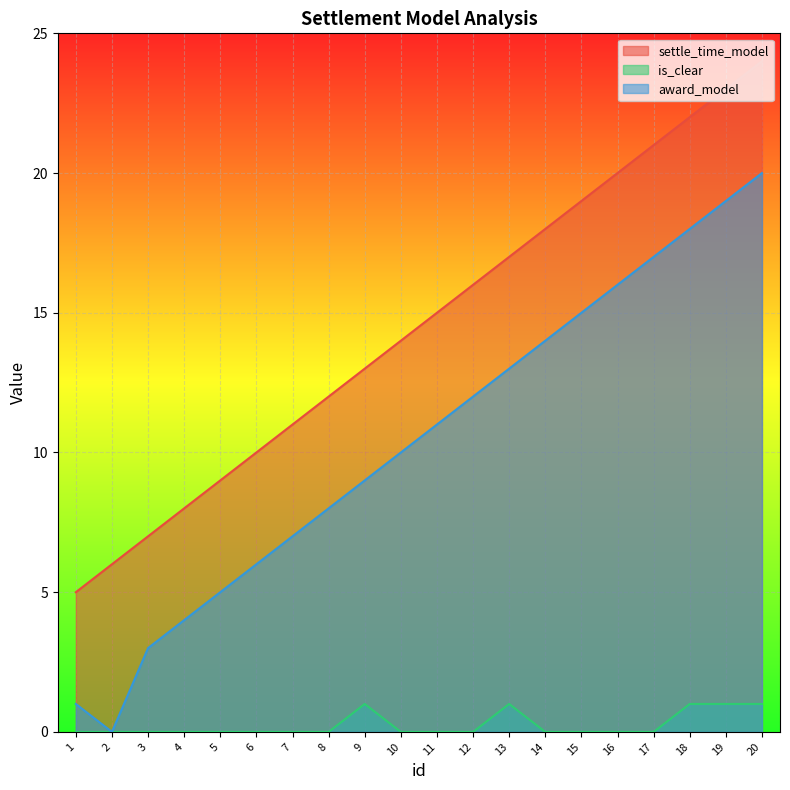

True or false: settle_time_model and award_model intersect in this chart.

False